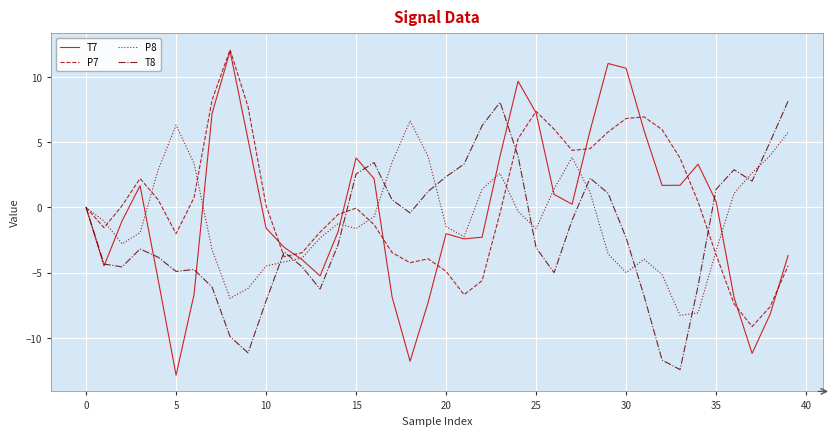

List the series in order of their overall mean, highest first.

P7, T7, P8, T8